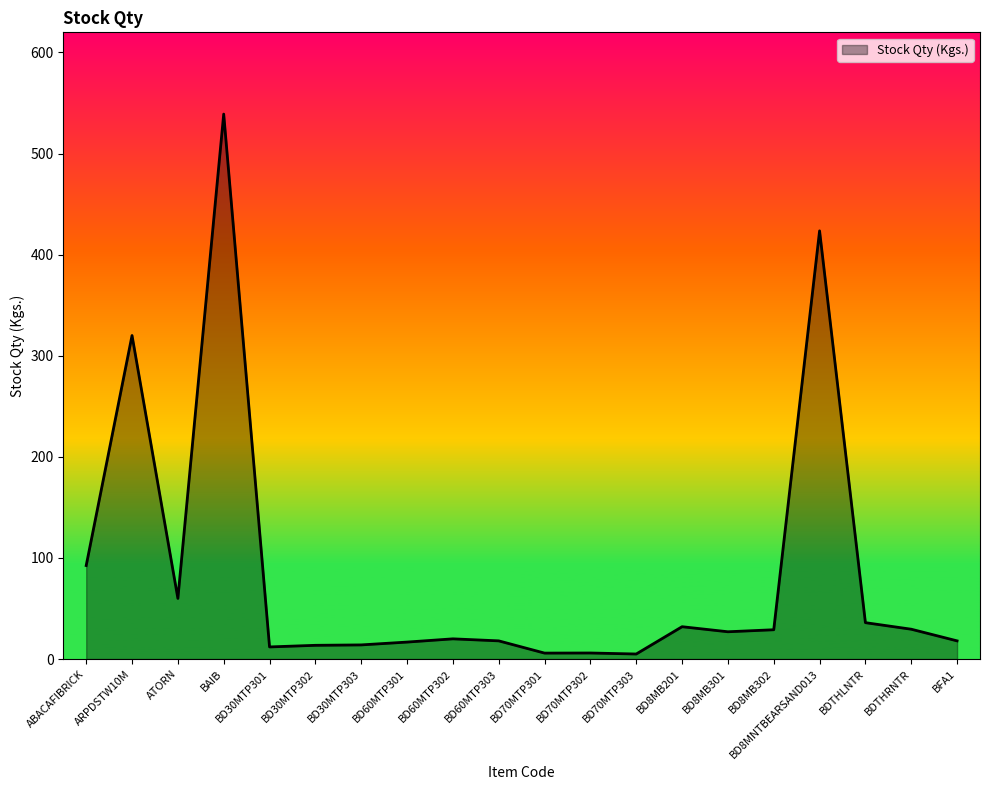

What is the ratio of the value at BD8MB302 to the value at ATORN?

0.5